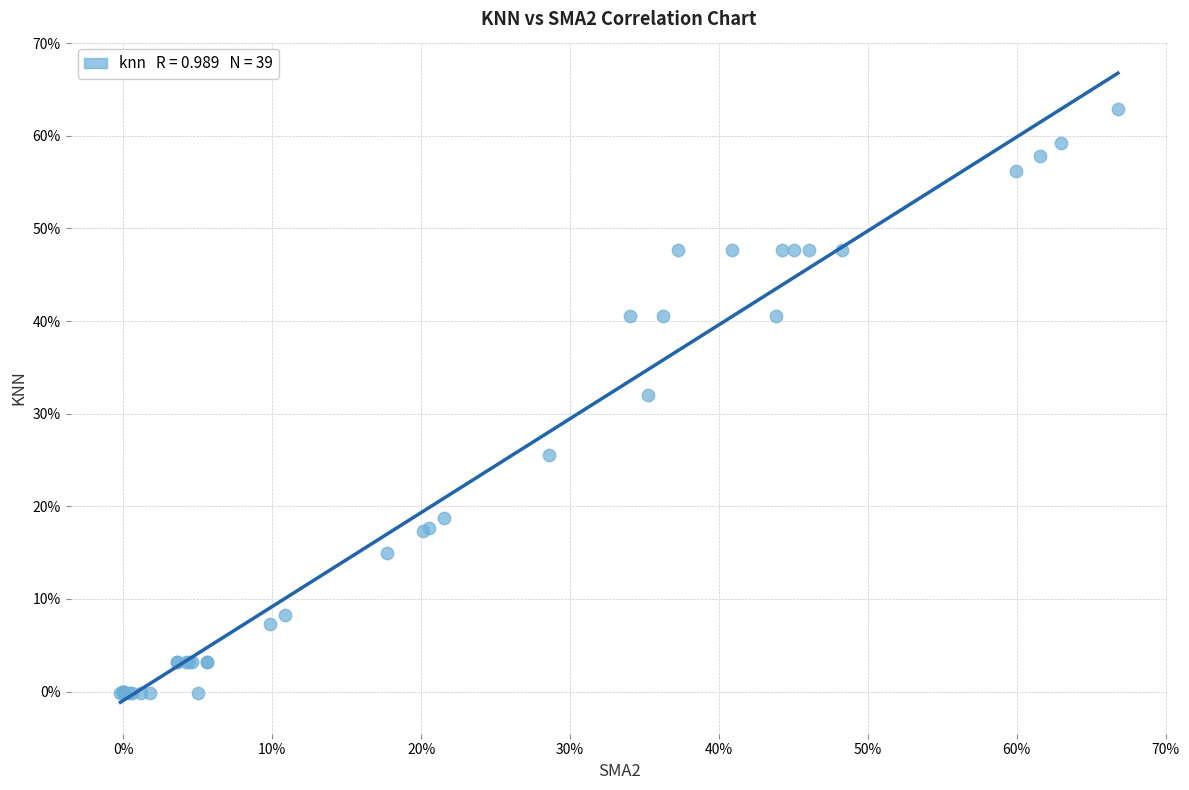

What Y value in the scatter plot is closest to 31?

32.1